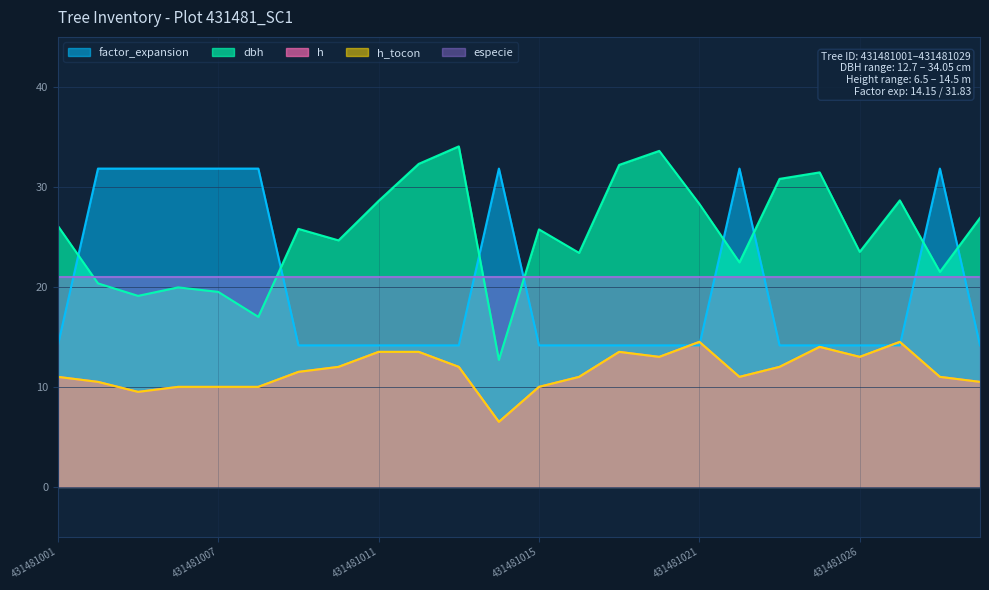

What is the maximum value for h?

14.5